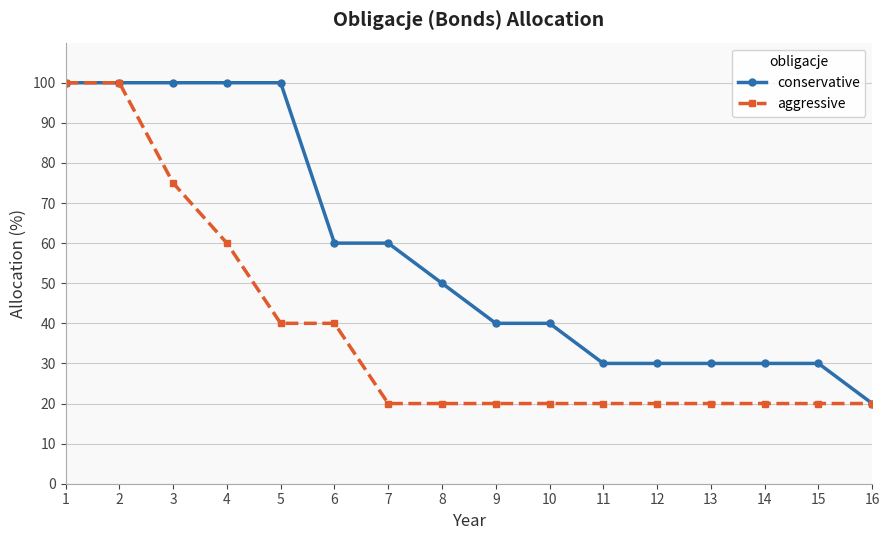

At which label is aggressive closest to 60?

4